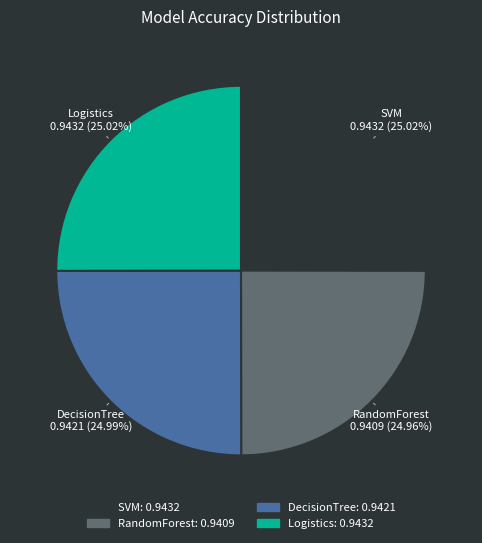

Is there any slice that represents more than half of the pie?

No